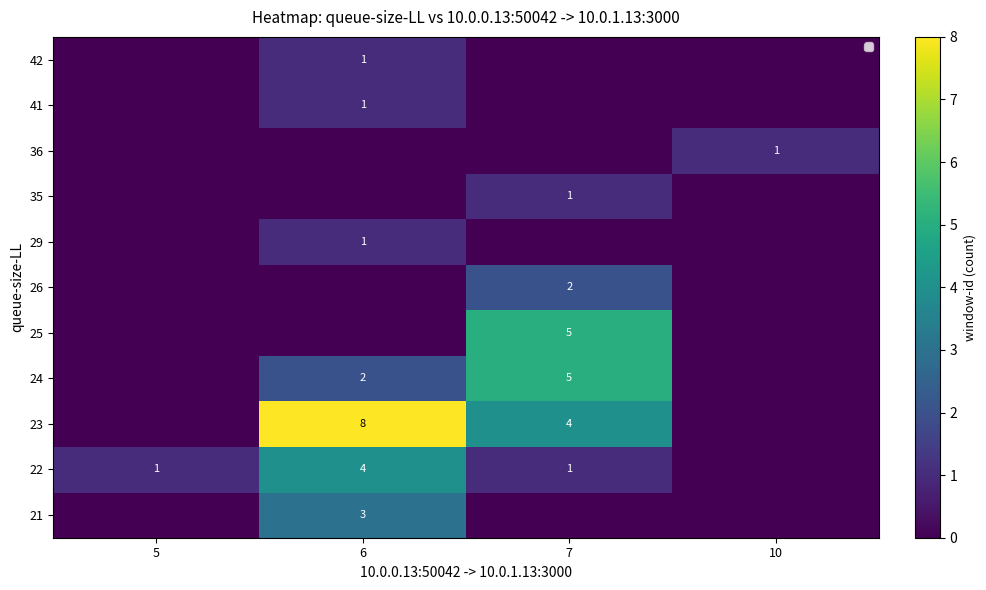

The value of 22 at 6 is 6. True or false?

False